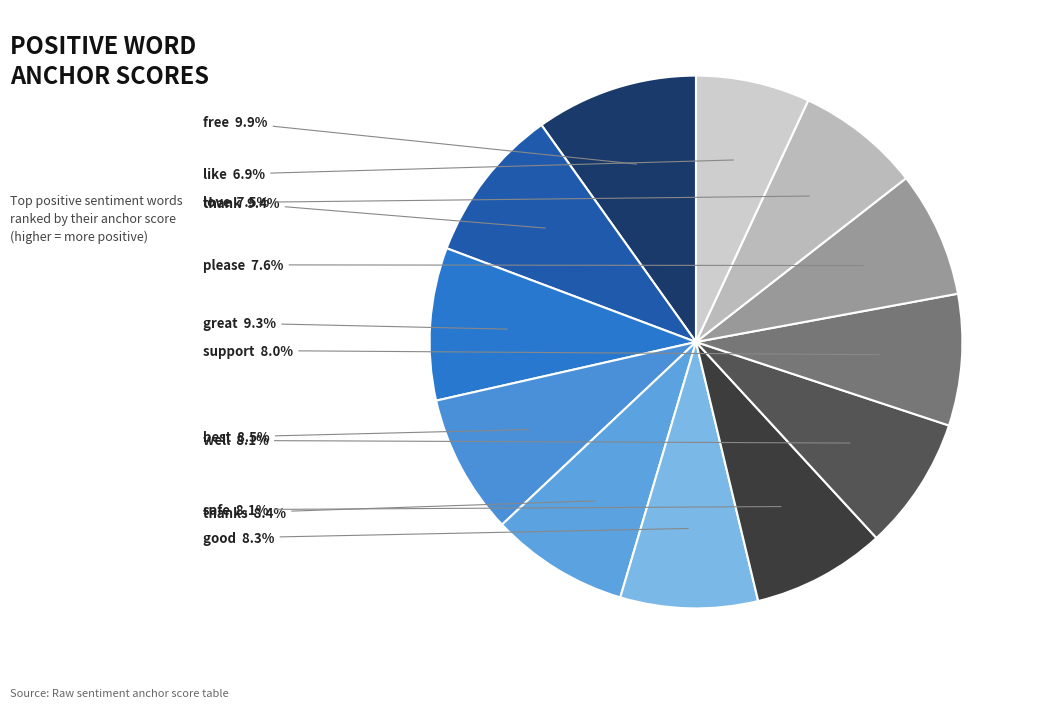

To the nearest percent, what percentage of the pie is safe?

8%